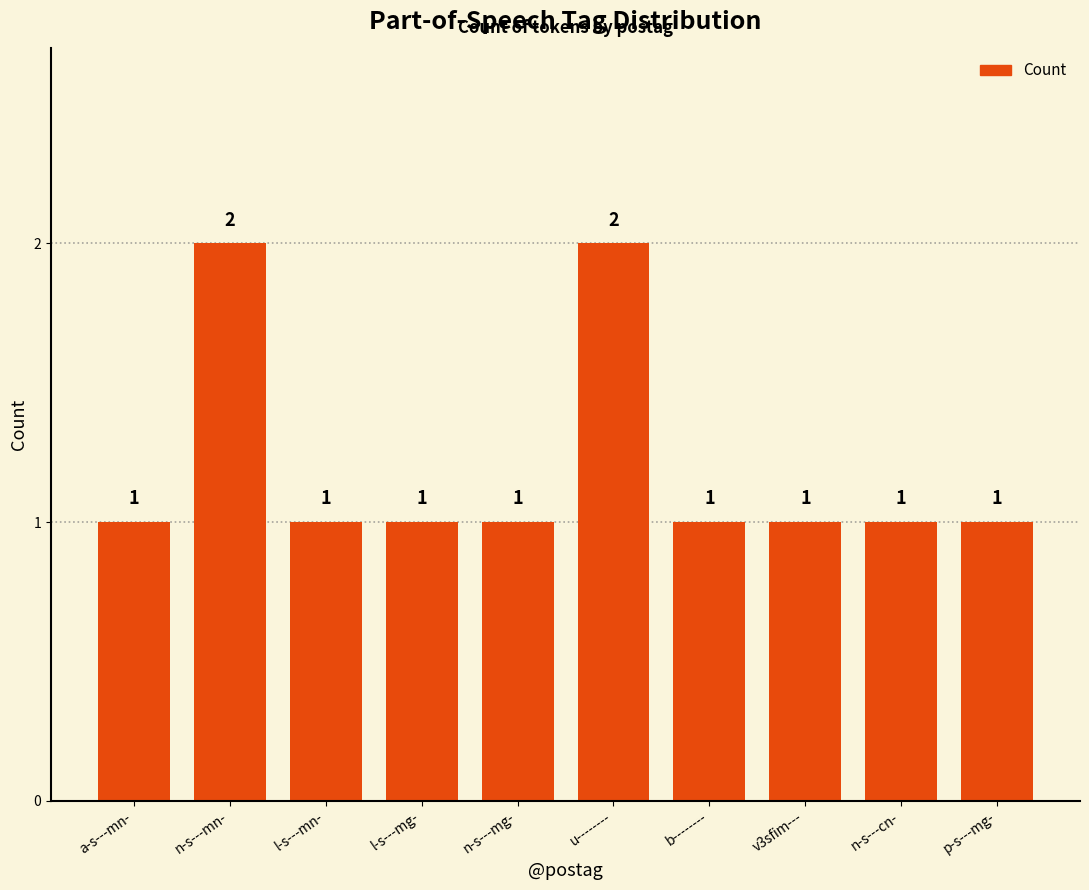

Reading left to right, transcribe all the data shown in this chart.

1	2	1	1	1	2	1	1	1	1